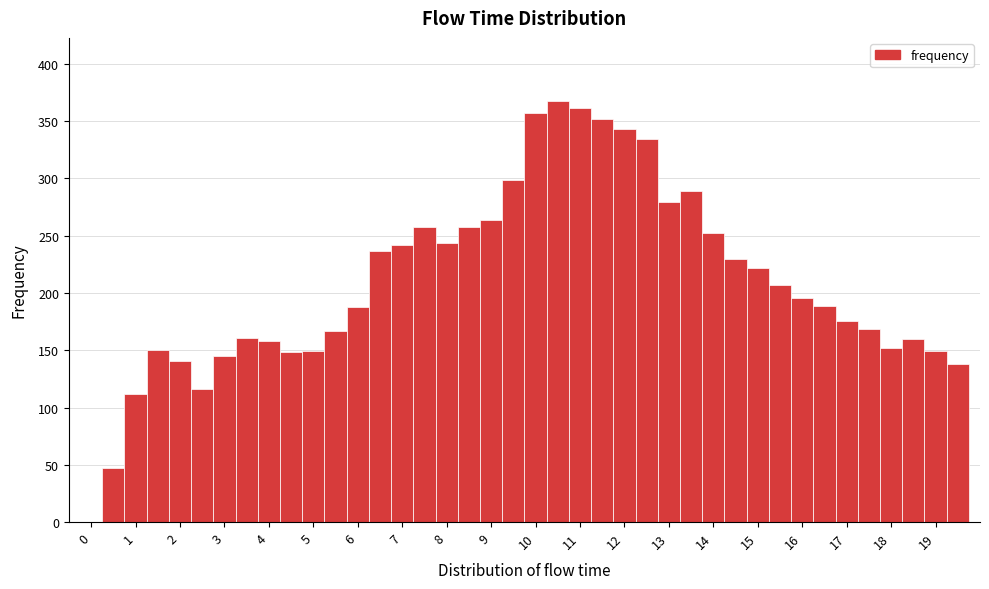

Over which range of the x-axis is the bar tallest?

10.25 to 10.75